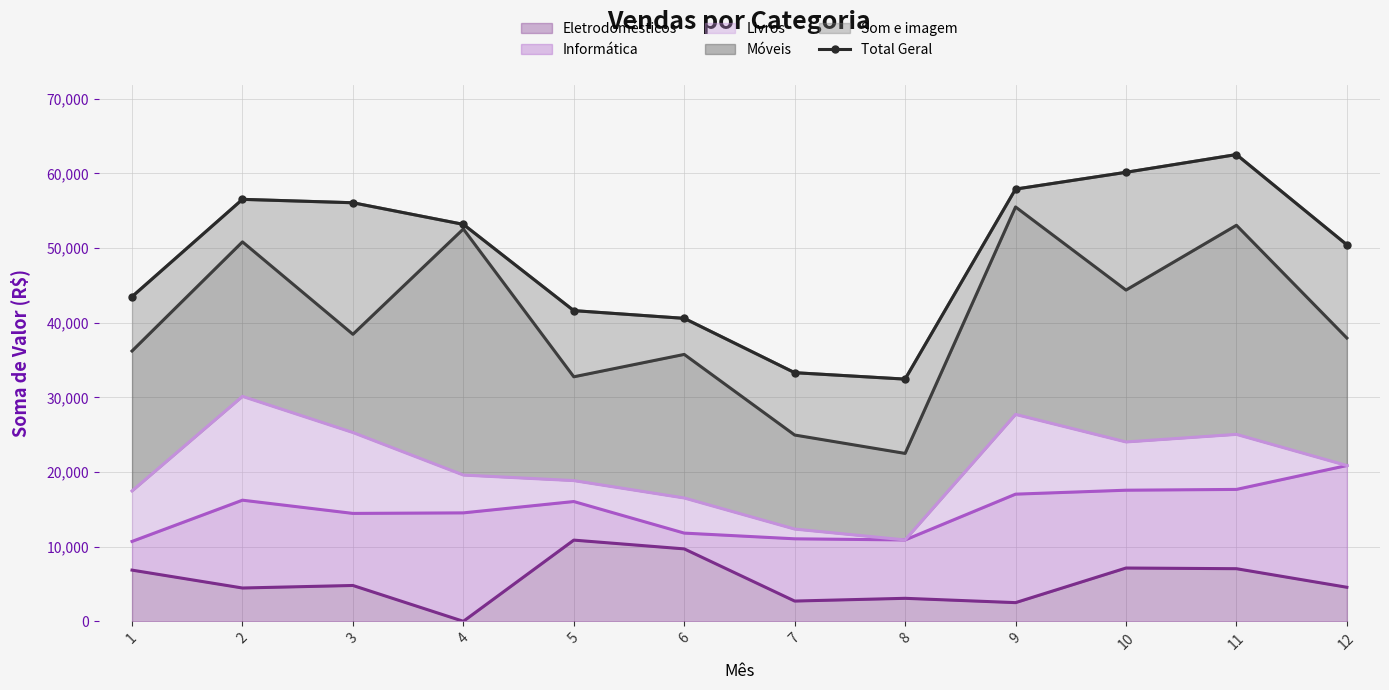

What is the sum of all values?

588110